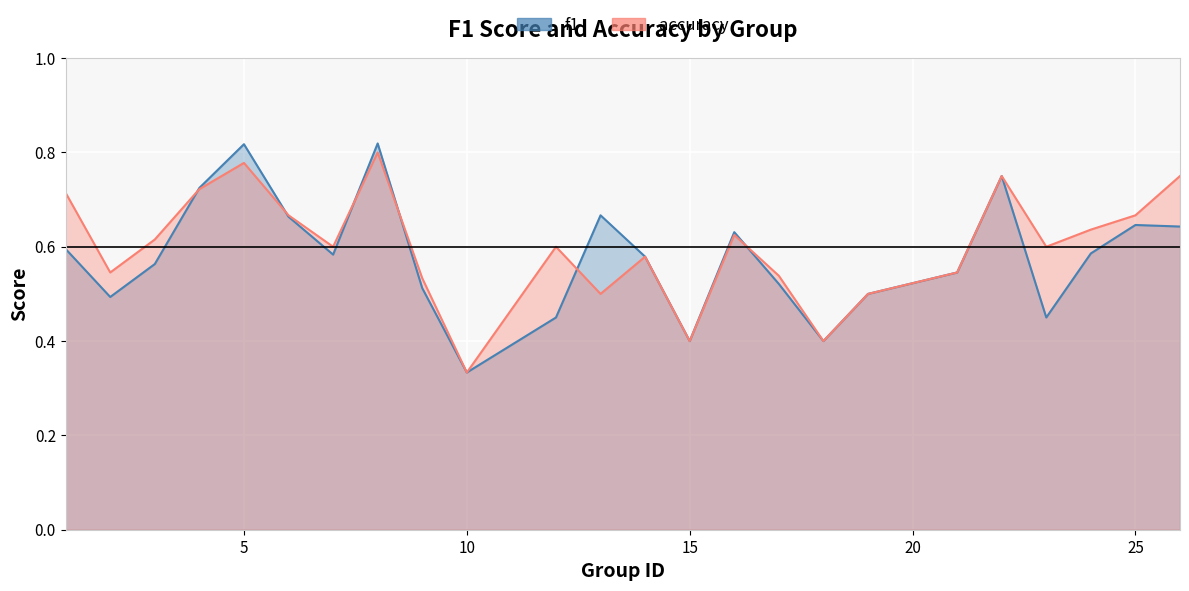

Reading left to right, transcribe all the data shown in this chart.

f1: 1=0.6	2=0.5	3=0.6	4=0.7	5=0.8	6=0.7	7=0.6	8=0.8	9=0.5	10=0.3	12=0.5	13=0.7	14=0.6	15=0.4	16=0.6	17=0.5	18=0.4	19=0.5	21=0.5	22=0.8	23=0.5	24=0.6	25=0.6	26=0.6
accuracy: 1=0.7	2=0.5	3=0.6	4=0.7	5=0.8	6=0.7	7=0.6	8=0.8	9=0.5	10=0.3	12=0.6	13=0.5	14=0.6	15=0.4	16=0.6	17=0.5	18=0.4	19=0.5	21=0.5	22=0.8	23=0.6	24=0.6	25=0.7	26=0.8